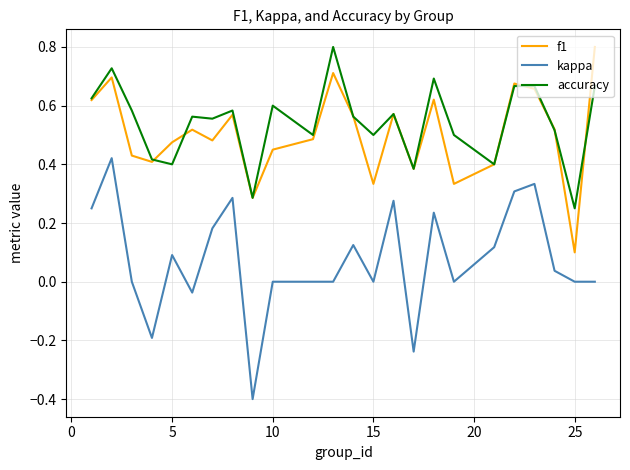

What is the minimum value shown in the chart?

-0.4